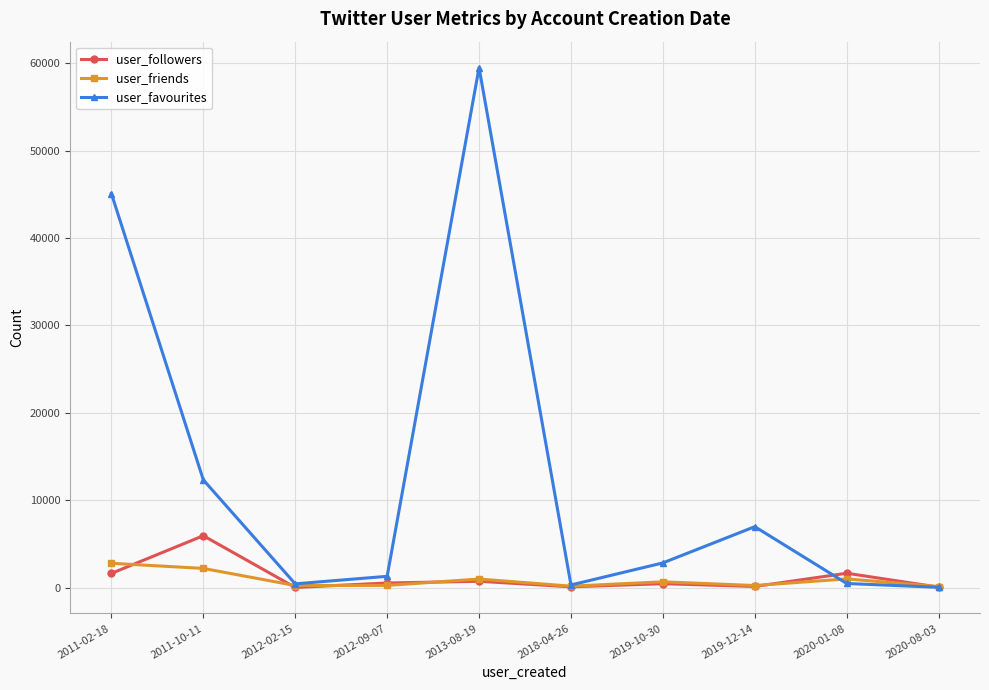

The value of user_friends at 2019-12-14 is 244. True or false?

True